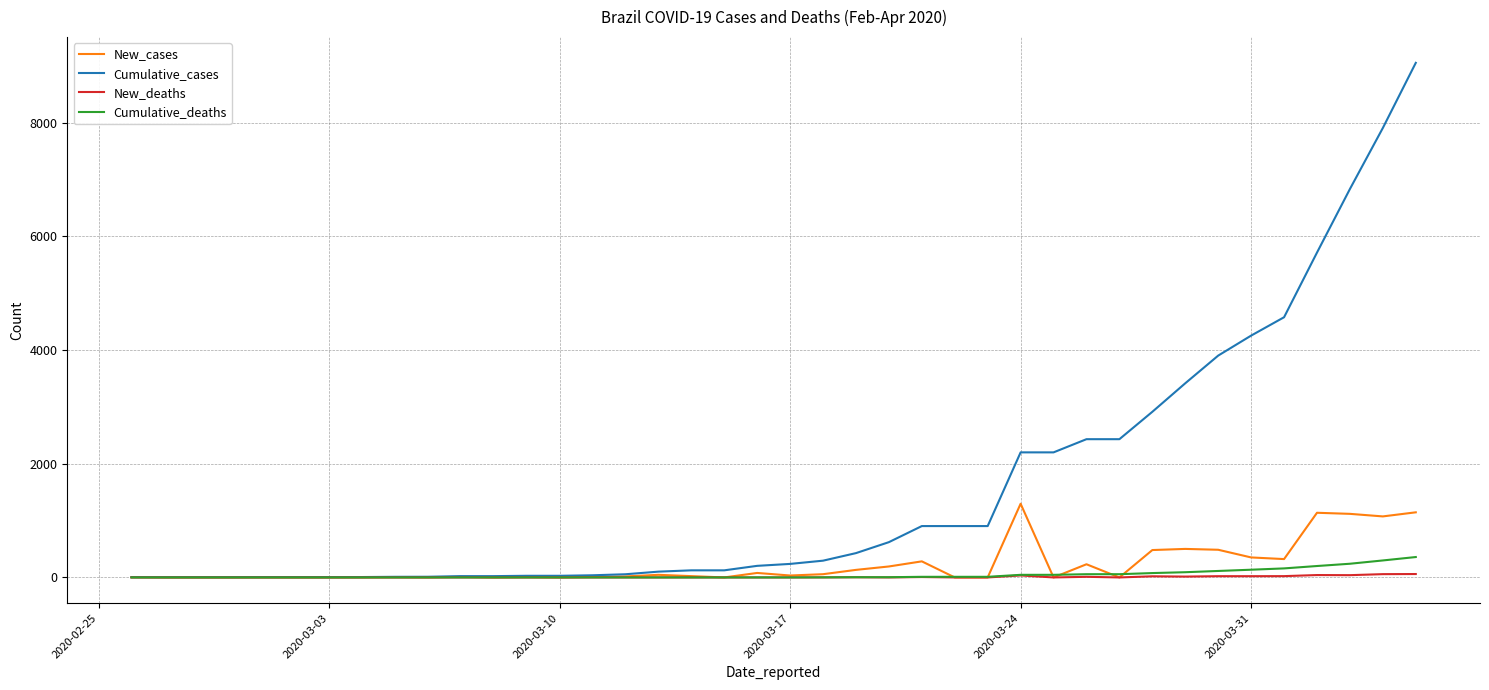

Which series has the widest spread of values?

Cumulative_cases